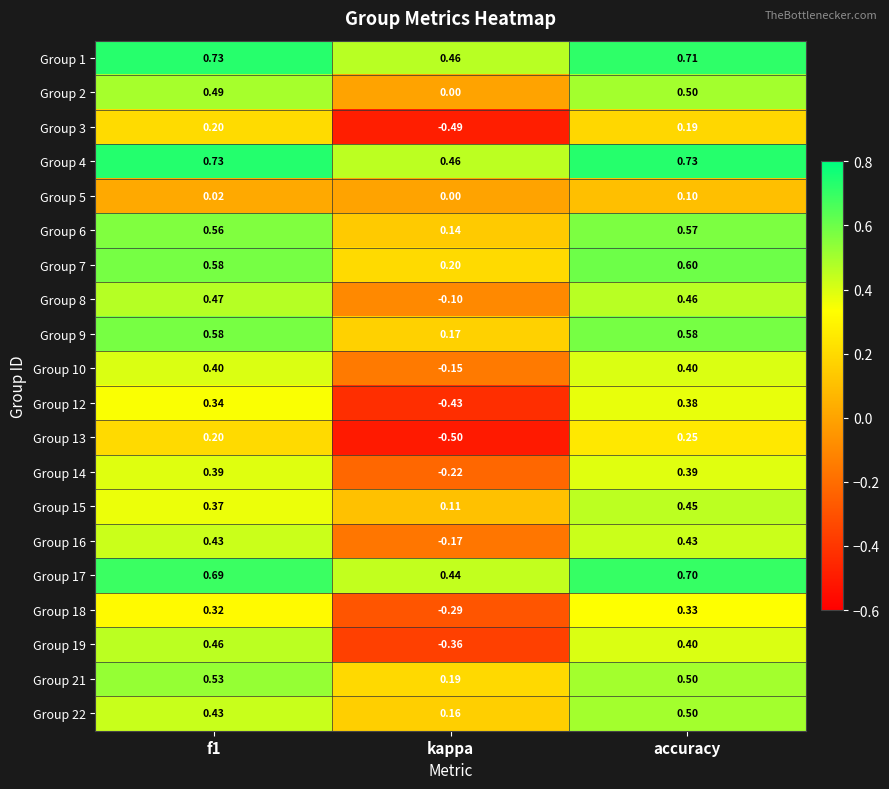

At which label is Group 19 closest to 0?

kappa